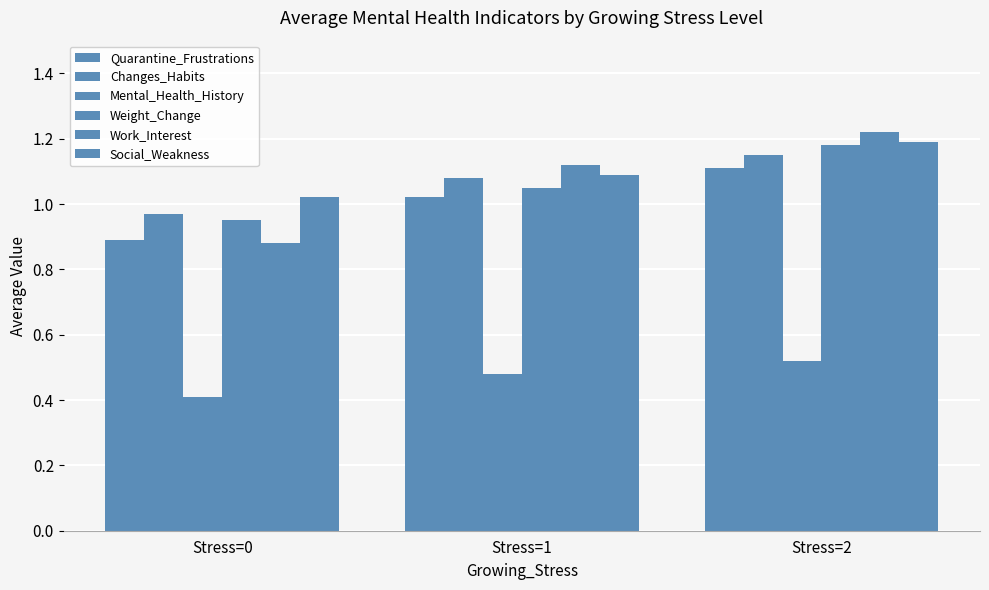

At how many categories does at least one series exceed 0?

3